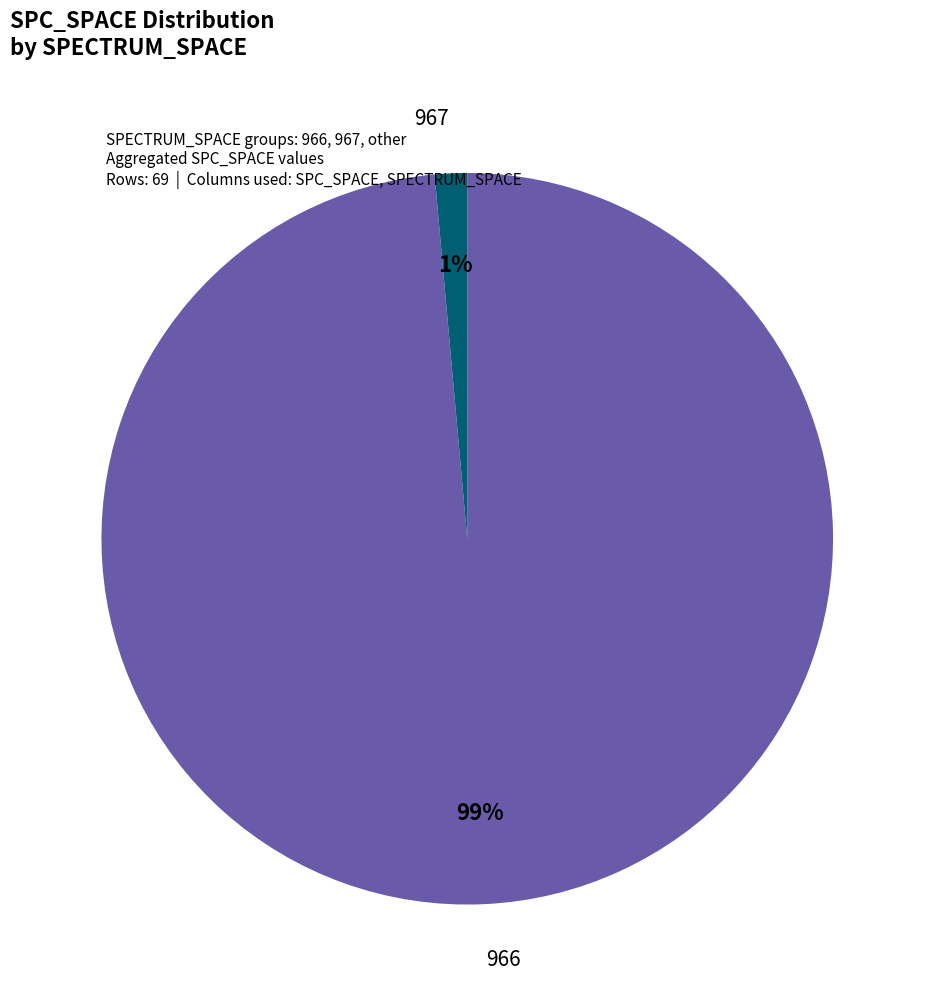

Do 967 and 966 together represent more than half of the pie?

Yes